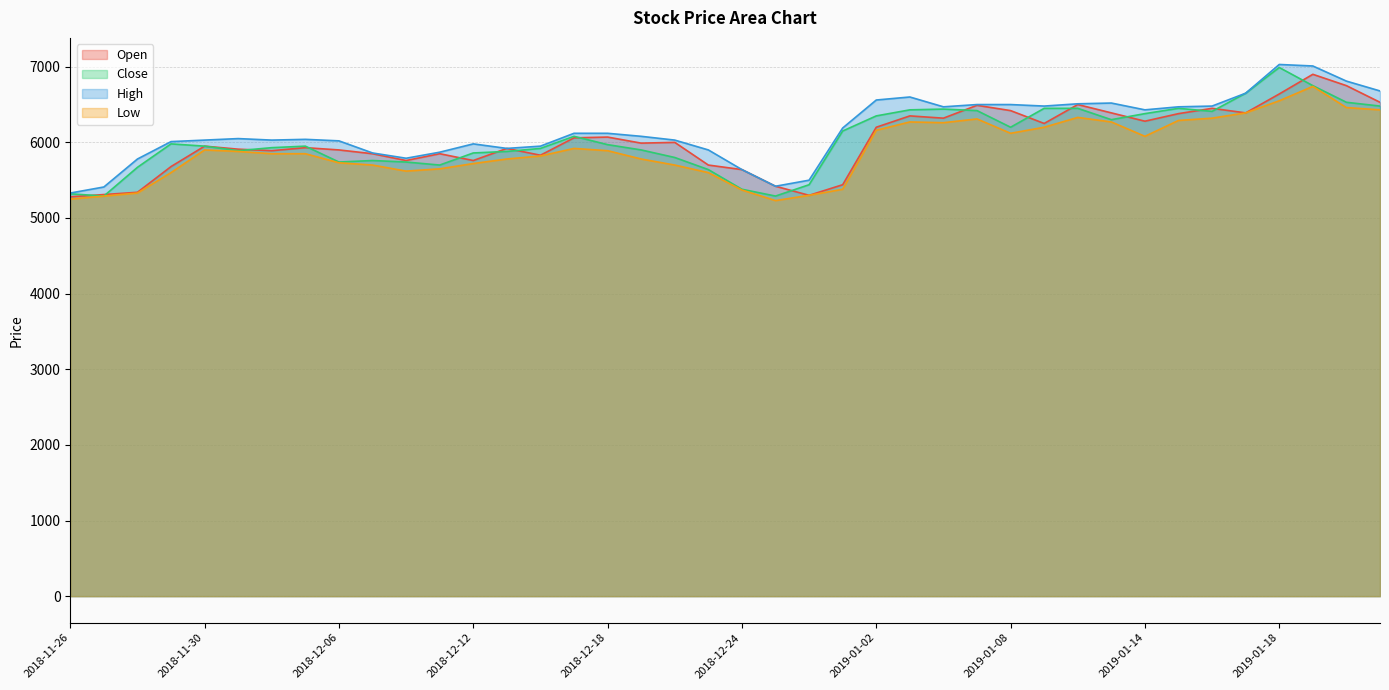

Which has a higher value, 2018-12-06 or 2019-01-04?

2019-01-04